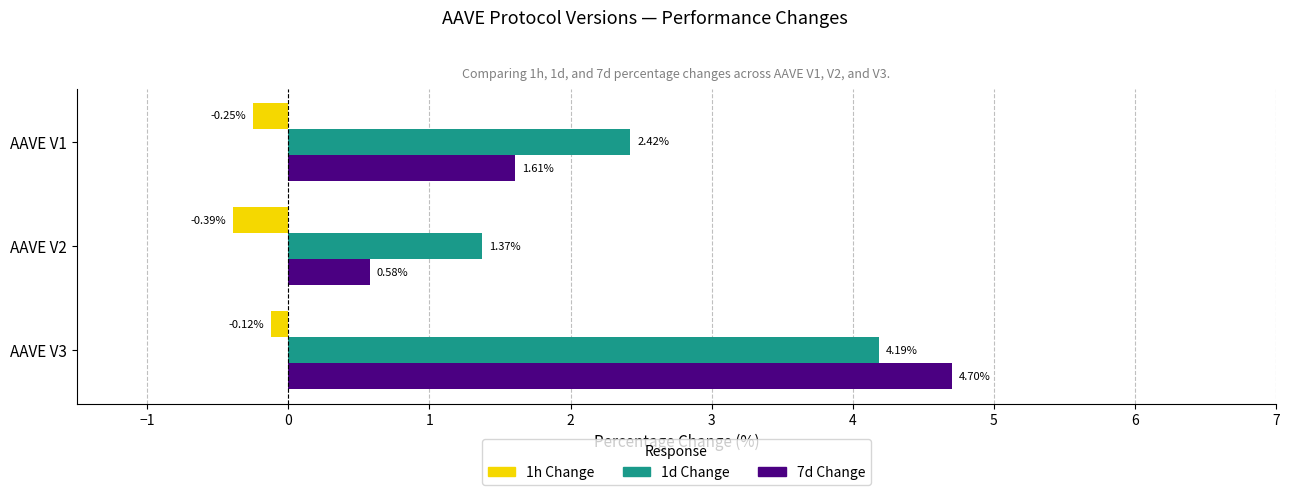

At which category is the sum across all series the highest?

AAVE V3